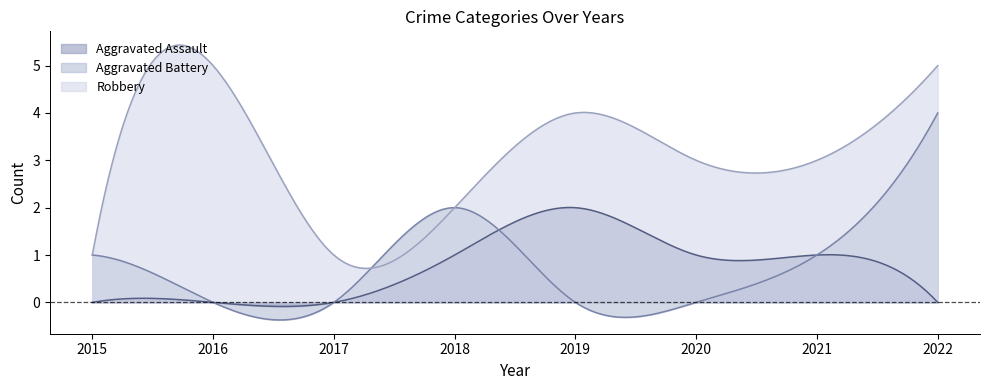

Is the value of Aggravated Assault at 2017 greater than the value of Aggravated Battery at 2020?

No